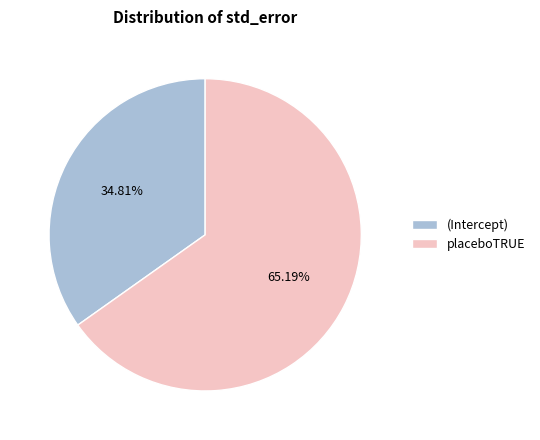

How many slices are in this pie chart?

2